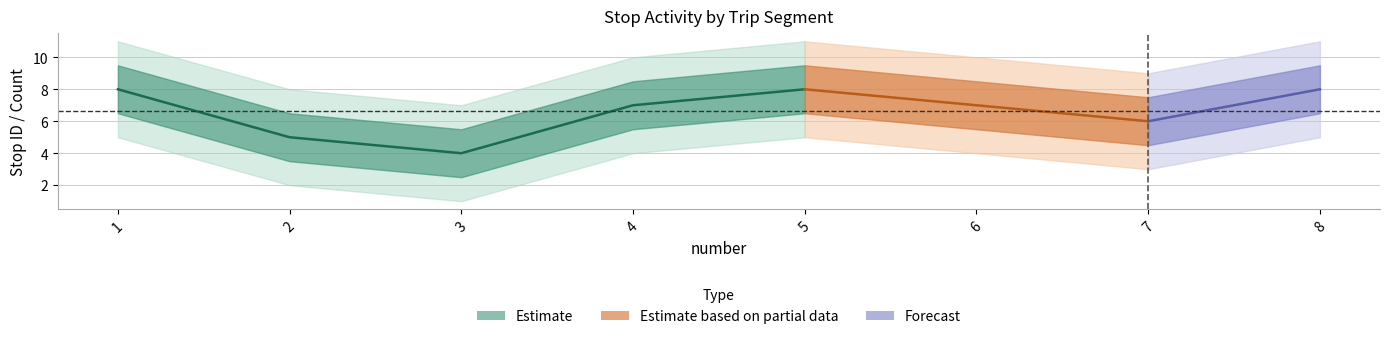

At which category is the sum across all series the highest?

5